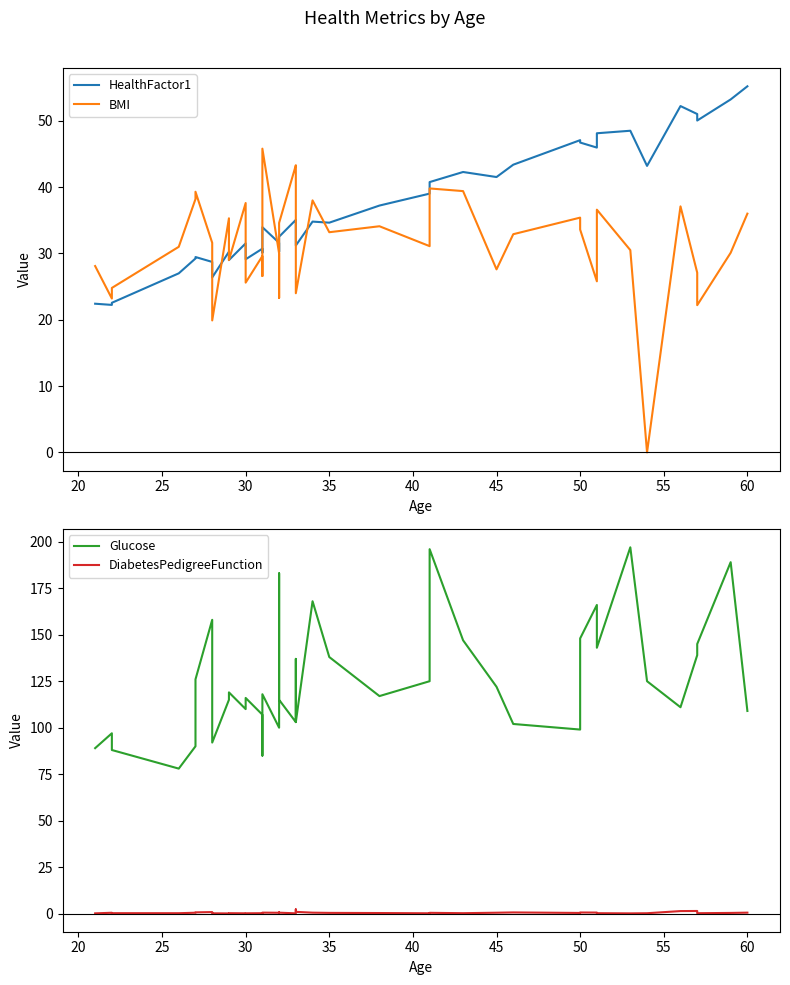

At how many categories does at least one series exceed 176?

4